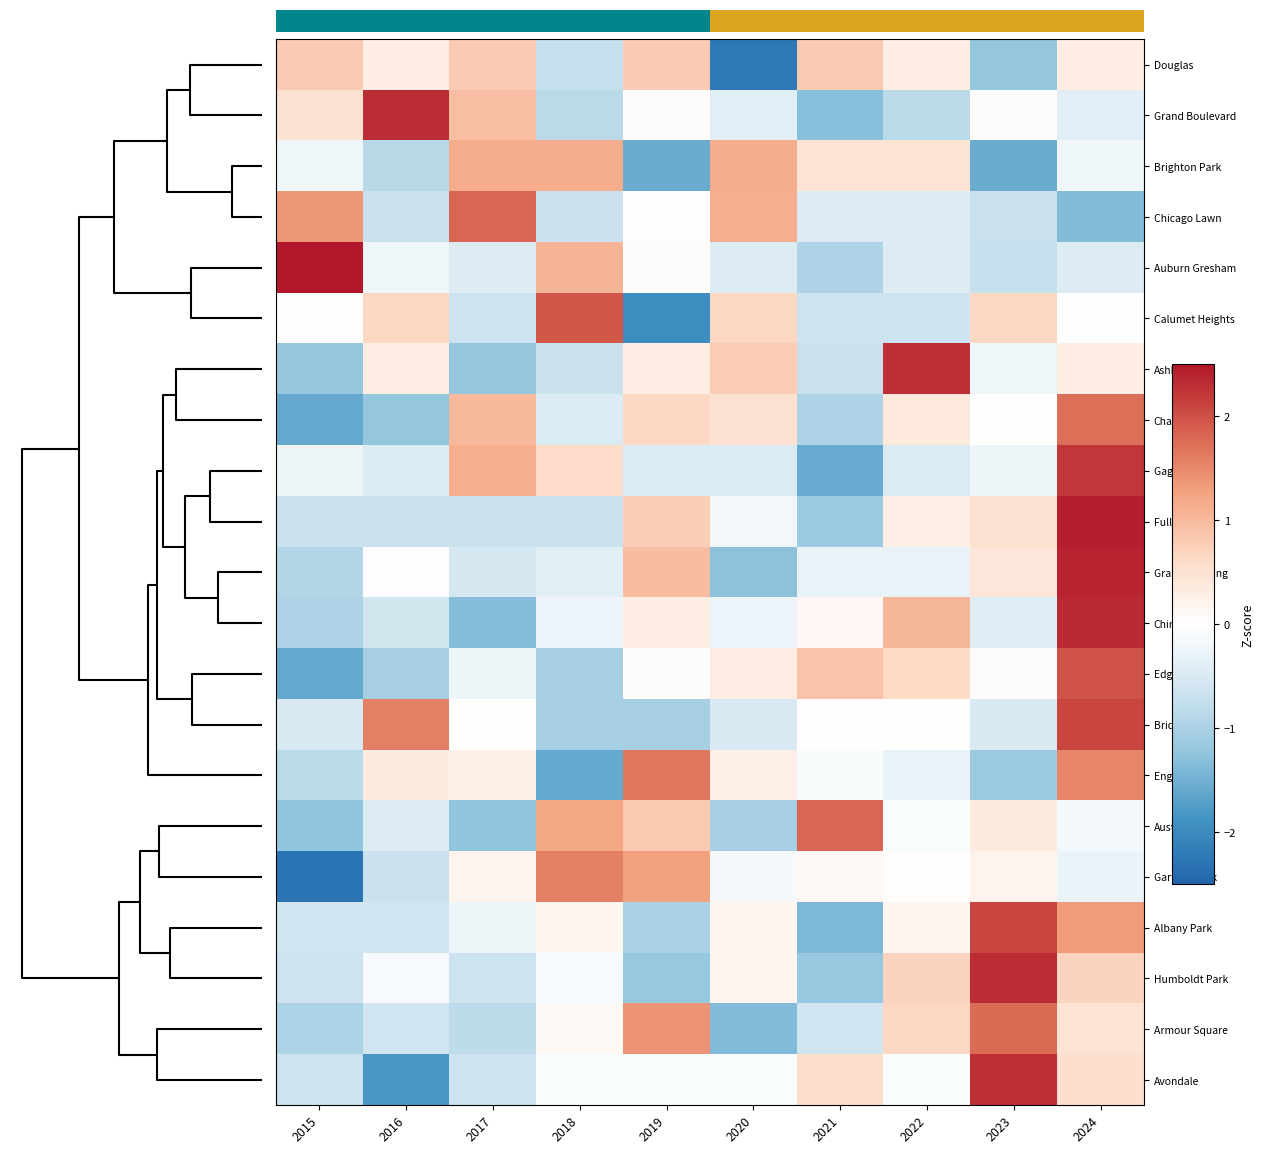

Between 2021 and 2023, which is larger?

2021